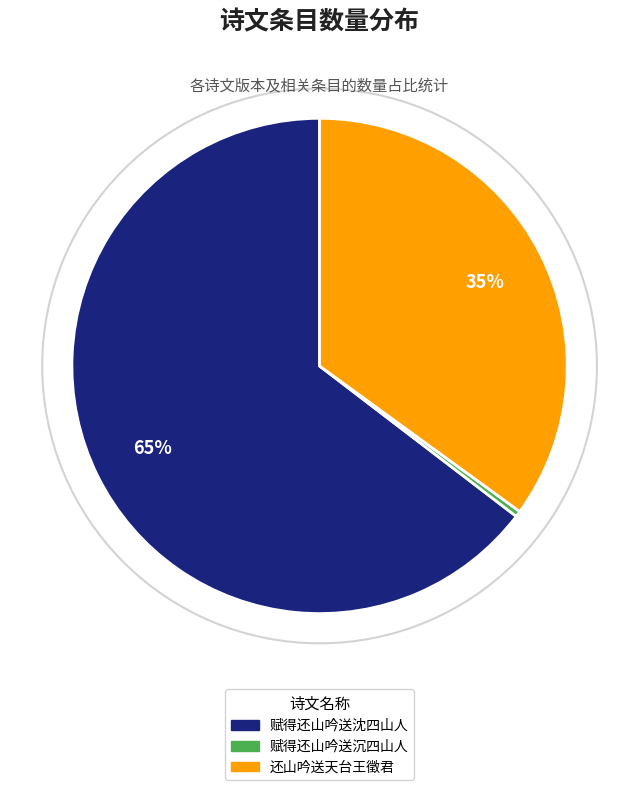

Is there a majority slice in this chart?

Yes